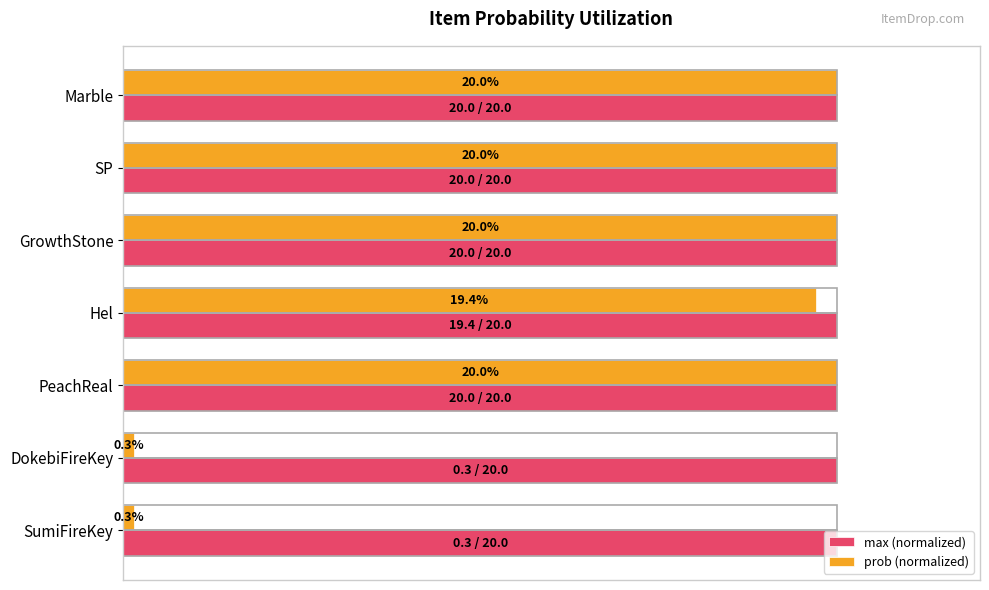

Is the value of max (normalized) at 0 greater than the value of prob (normalized) at 60?

No